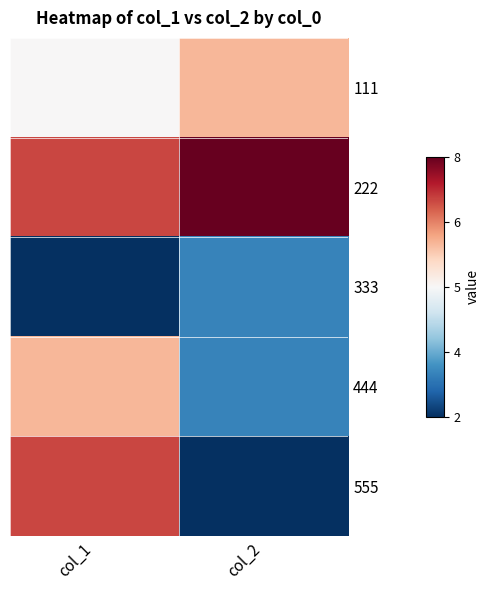

What is the maximum value shown in the chart?

3